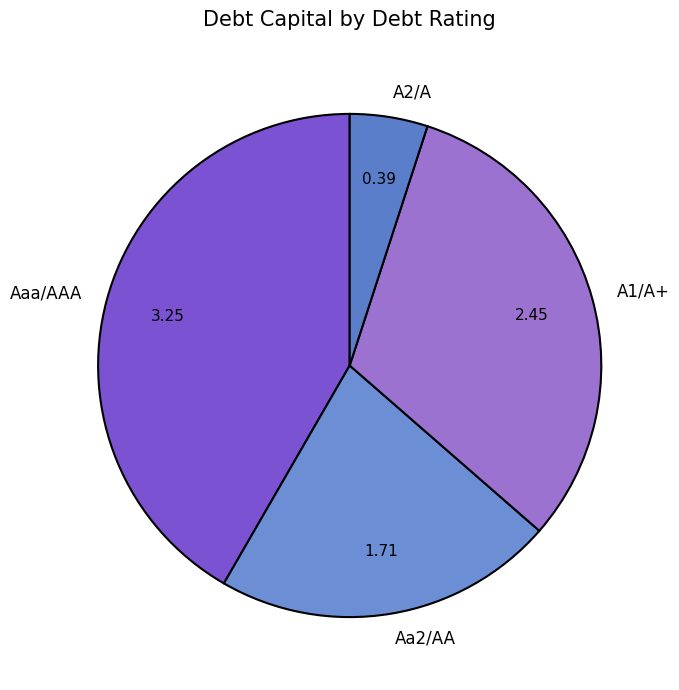

Between Aaa/AAA and Aa2/AA, which is larger?

Aaa/AAA